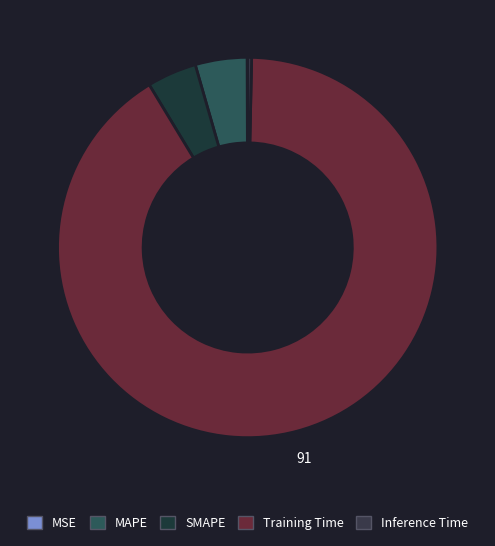

To the nearest percent, what is the difference between the largest and smallest slice percentages?

91%